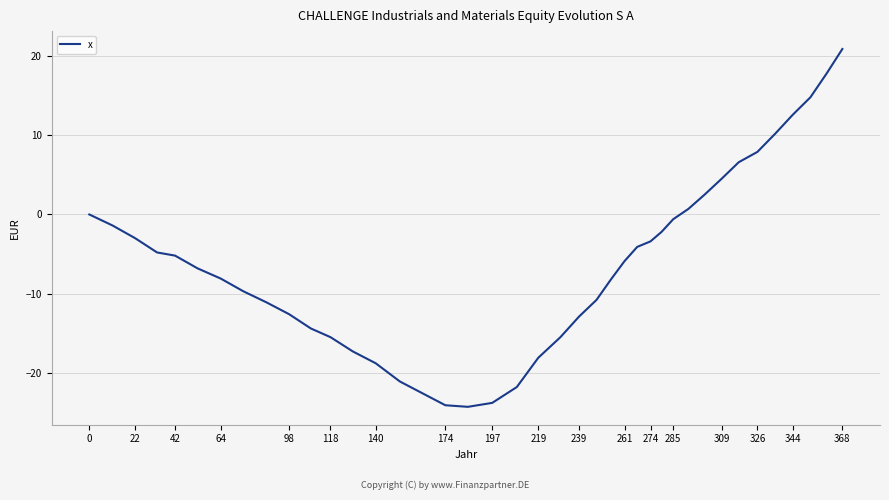

What is the difference between the maximum and minimum values?

45.2